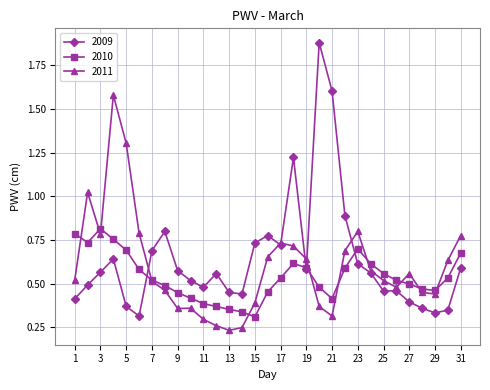

At how many categories does at least one series exceed 1?

6